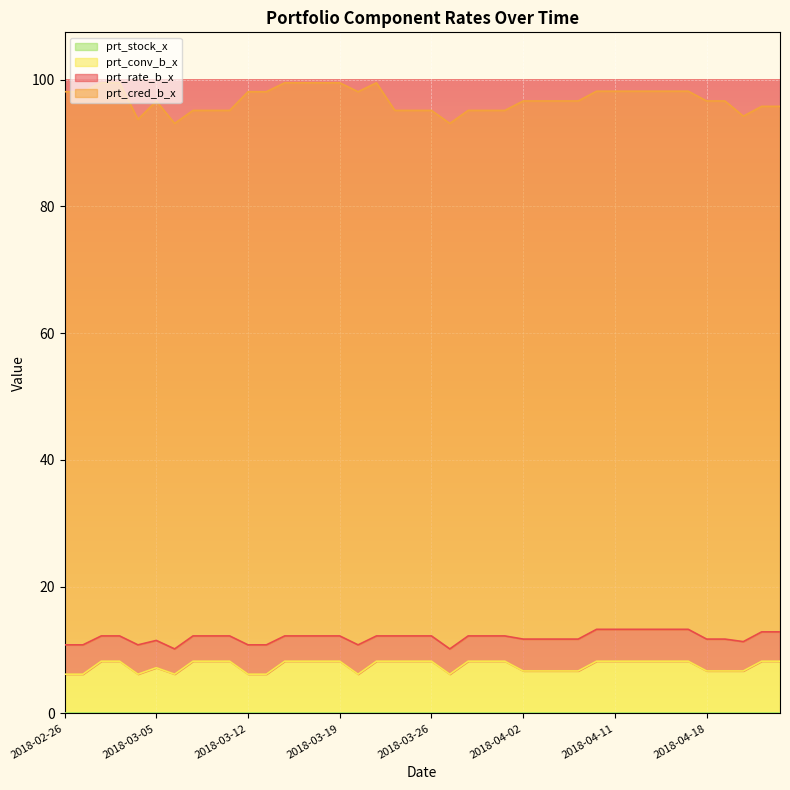

Does the chart display data point markers on the line(s)?

No